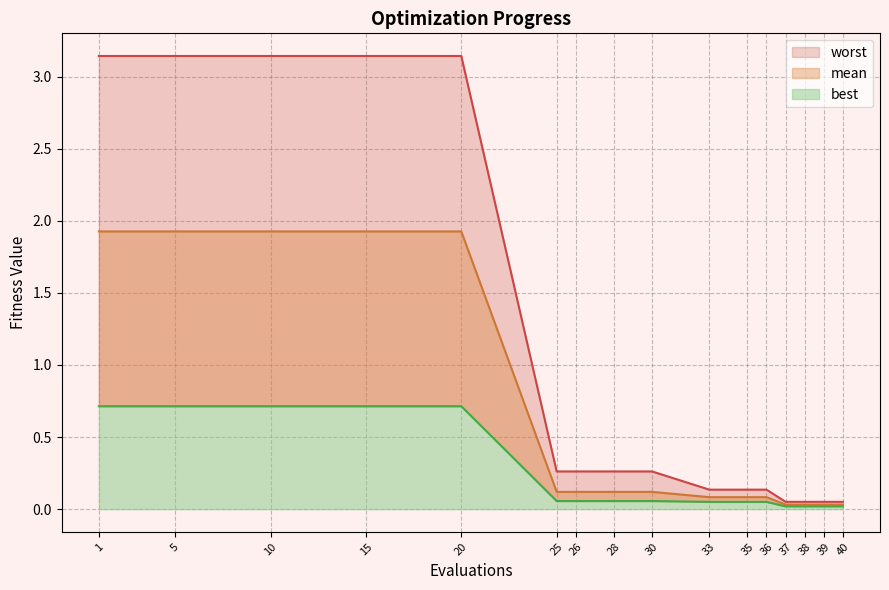

What is the difference between the second highest and second lowest values in the best series?

0.7